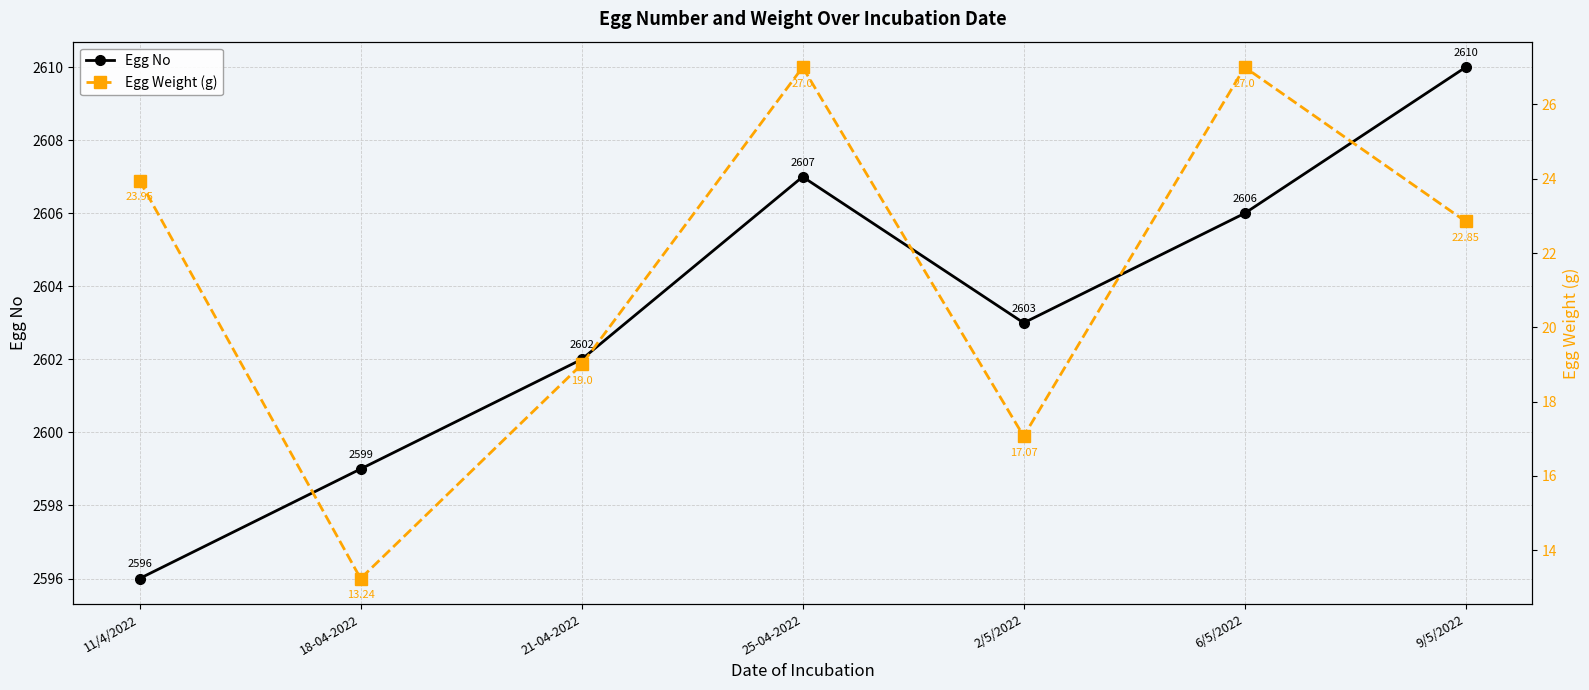

At which label does Egg No reach its peak?

9/5/2022